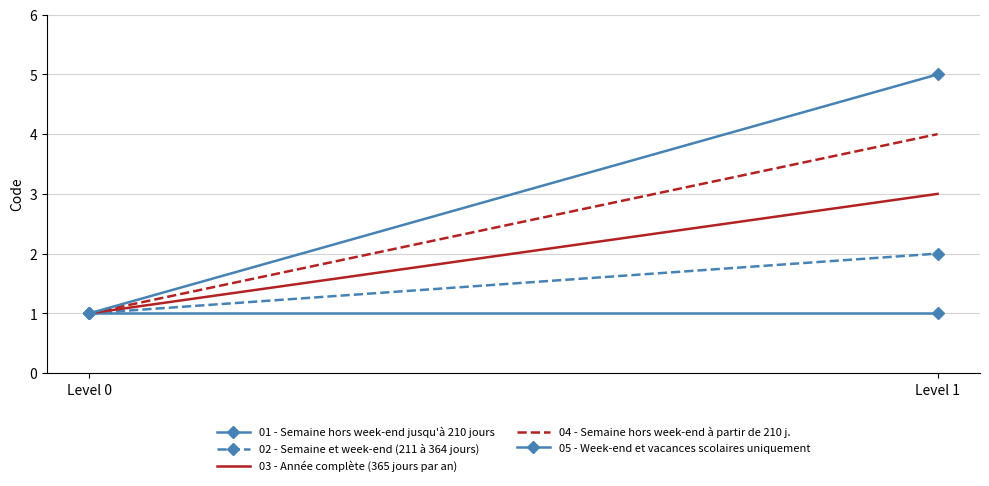

Between Level 1 and Level 0, which is larger?

Level 1